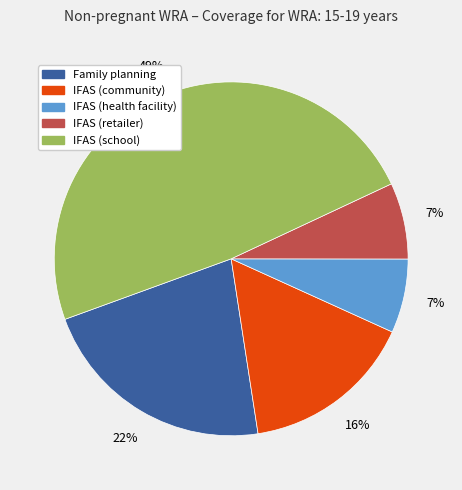

True or false: IFAS (health facility) accounts for 21% of the total.

False